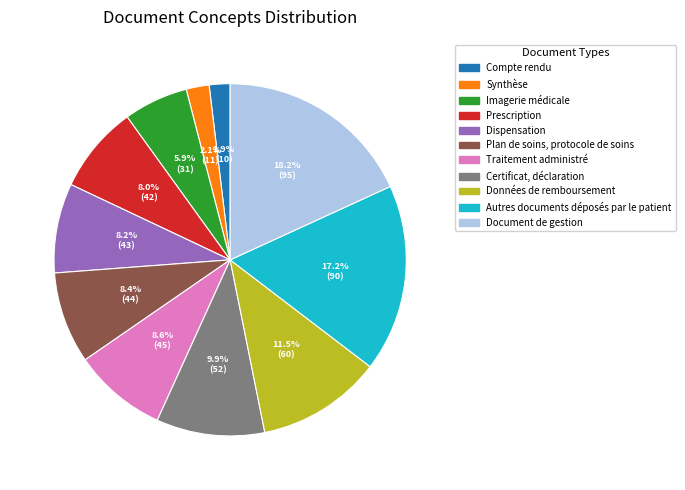

To the nearest percent, what percentage of the pie is Synthèse?

2%